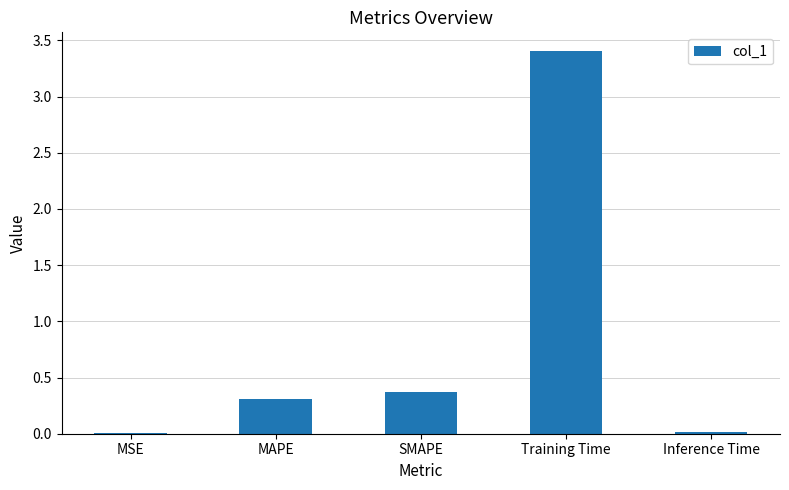

Between Training Time and Inference Time, which is larger?

Training Time